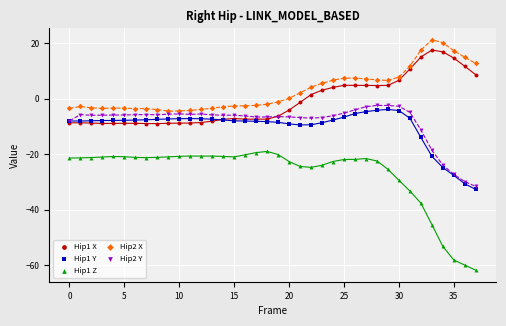

Which series contains the highest Y value?

Hip2 X